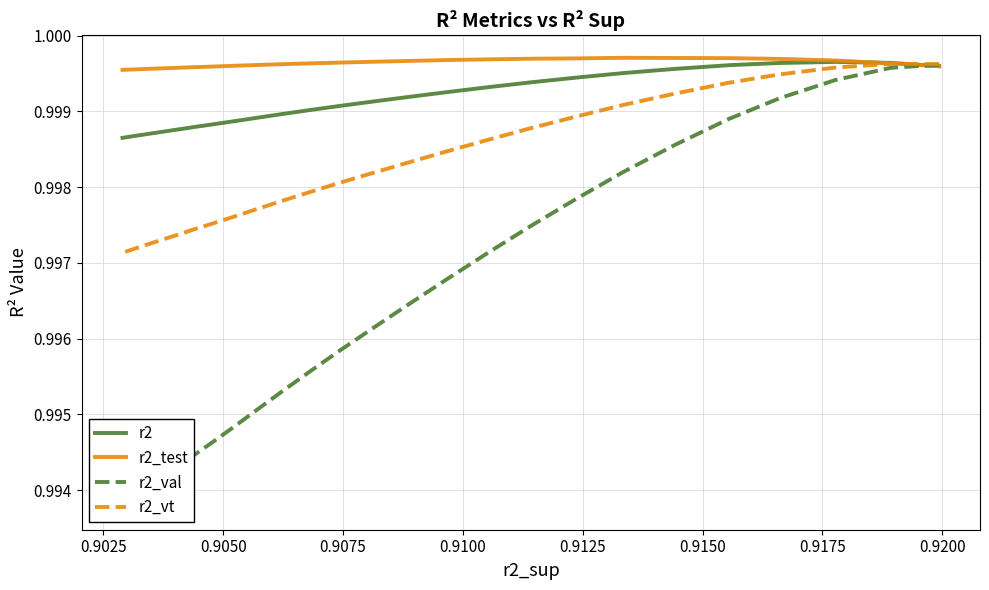

True or false: r2_val has a value of 0.5 at 0.9100.

False